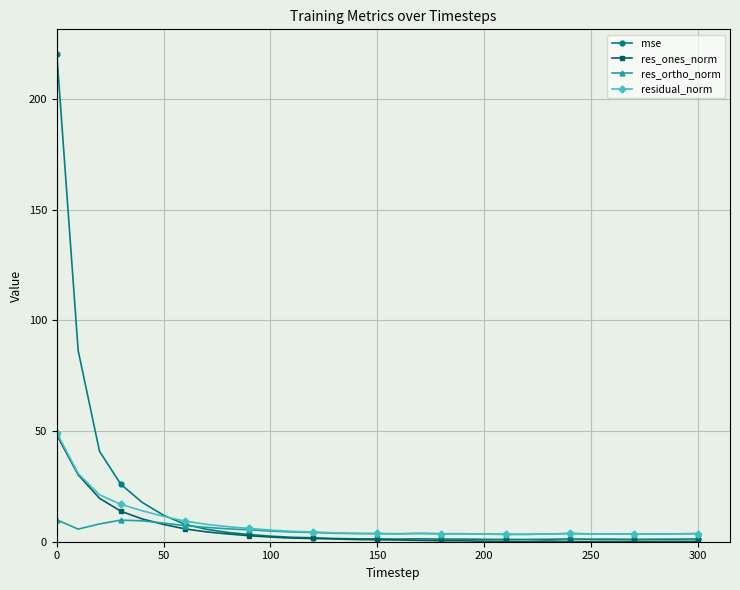

What is the minimum value shown in the chart?

0.1